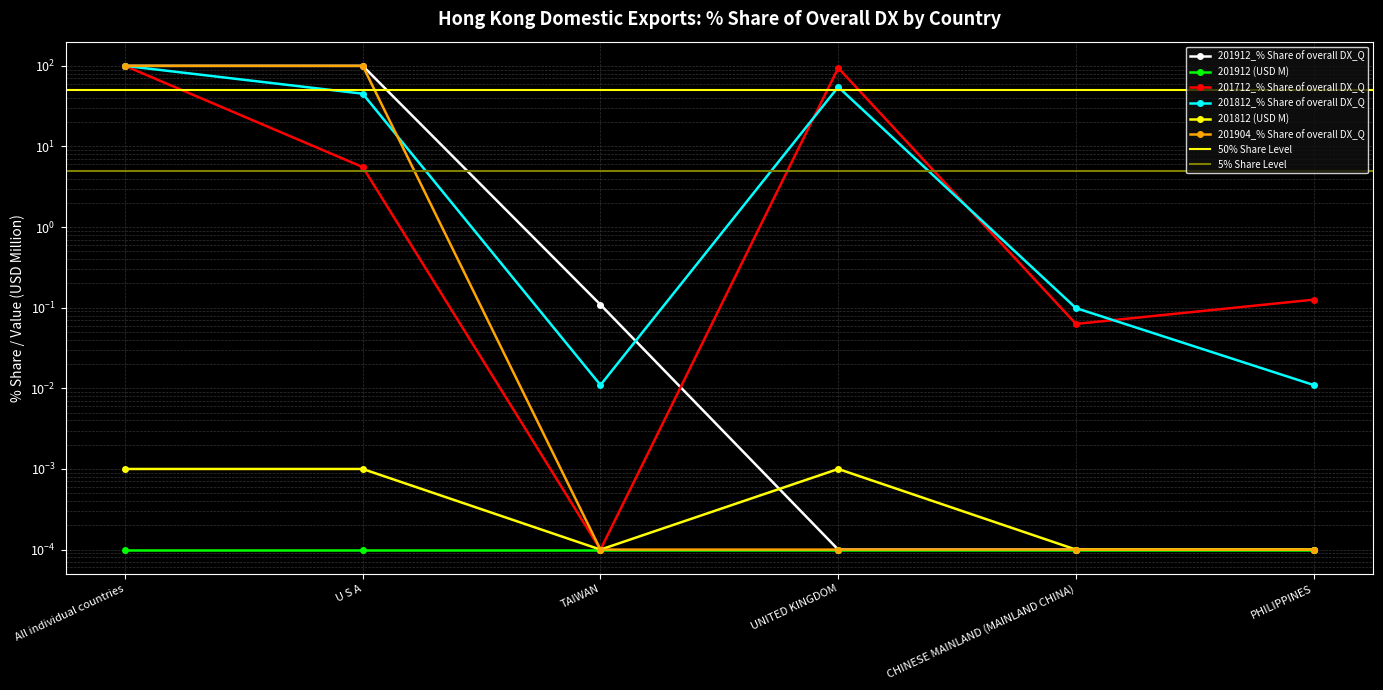

What value does the 201712_% Share of overall DX_Q series have at CHINESE MAINLAND (MAINLAND CHINA)?

0.1